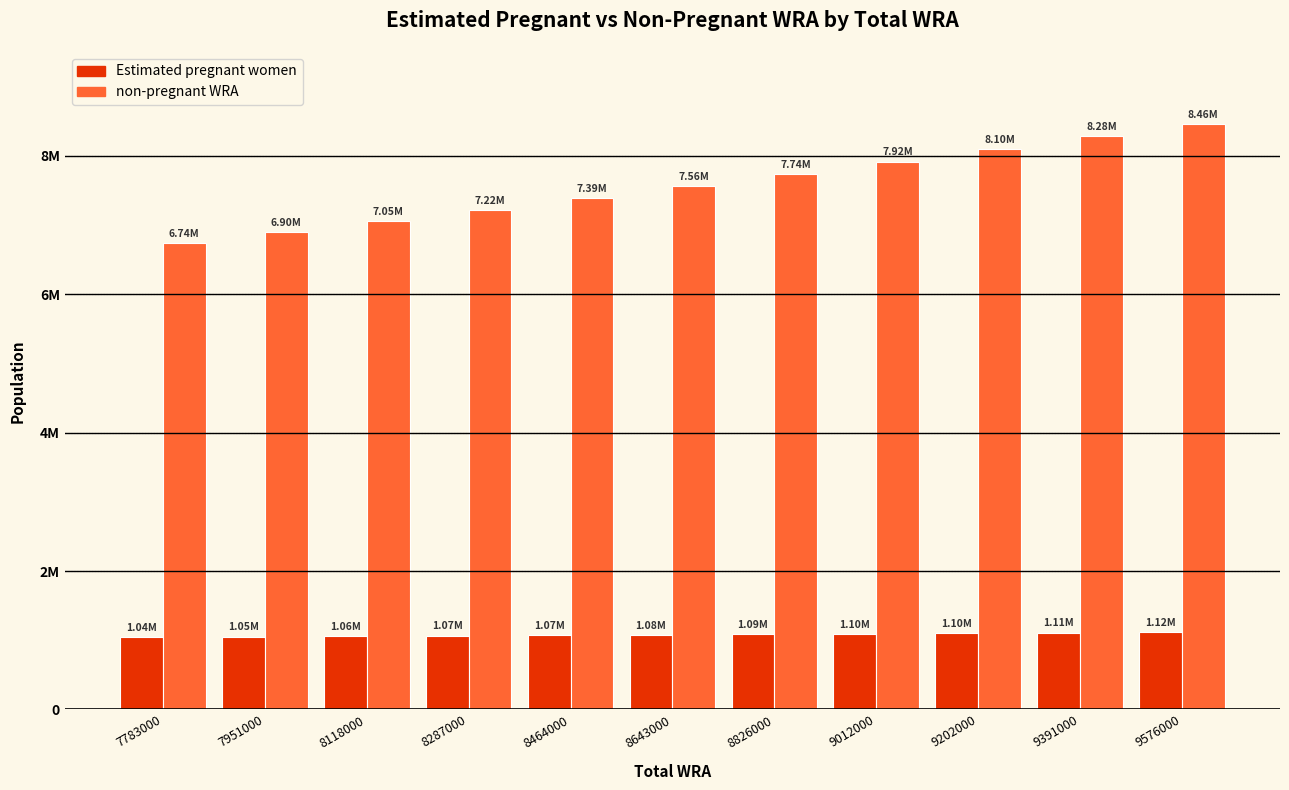

Are the bars grouped side by side (vs. stacked)?

Yes